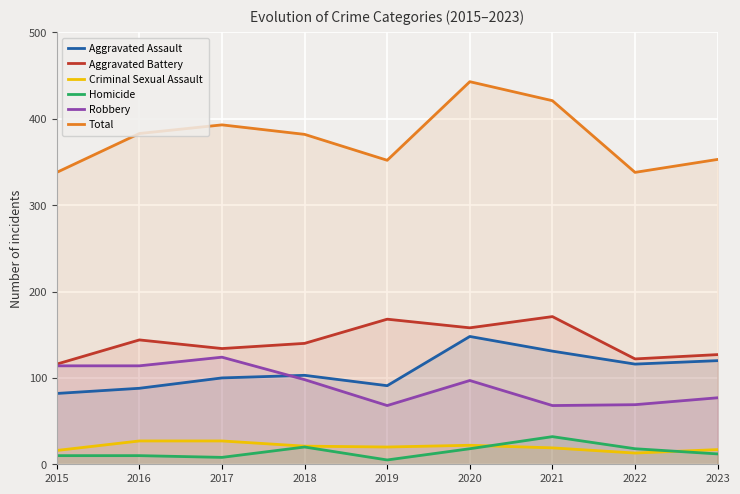

The value of Criminal Sexual Assault at 2019 is 20. True or false?

True